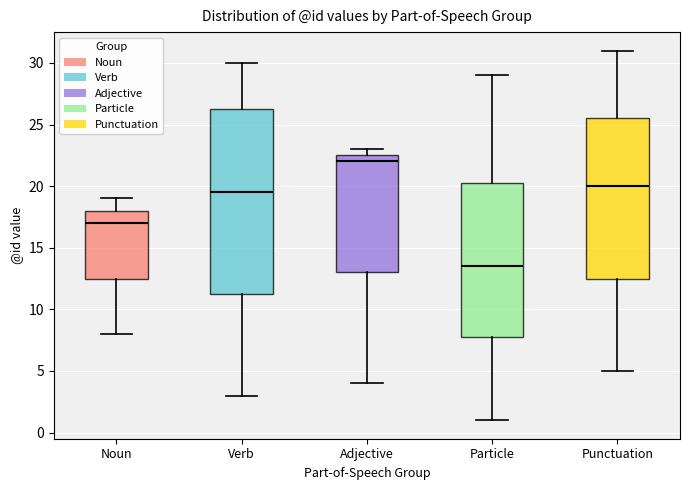

Where is the lower edge of the box for Noun on the y-axis? The values are not printed on the chart, so give them approximately, as read against the axis.

12.5